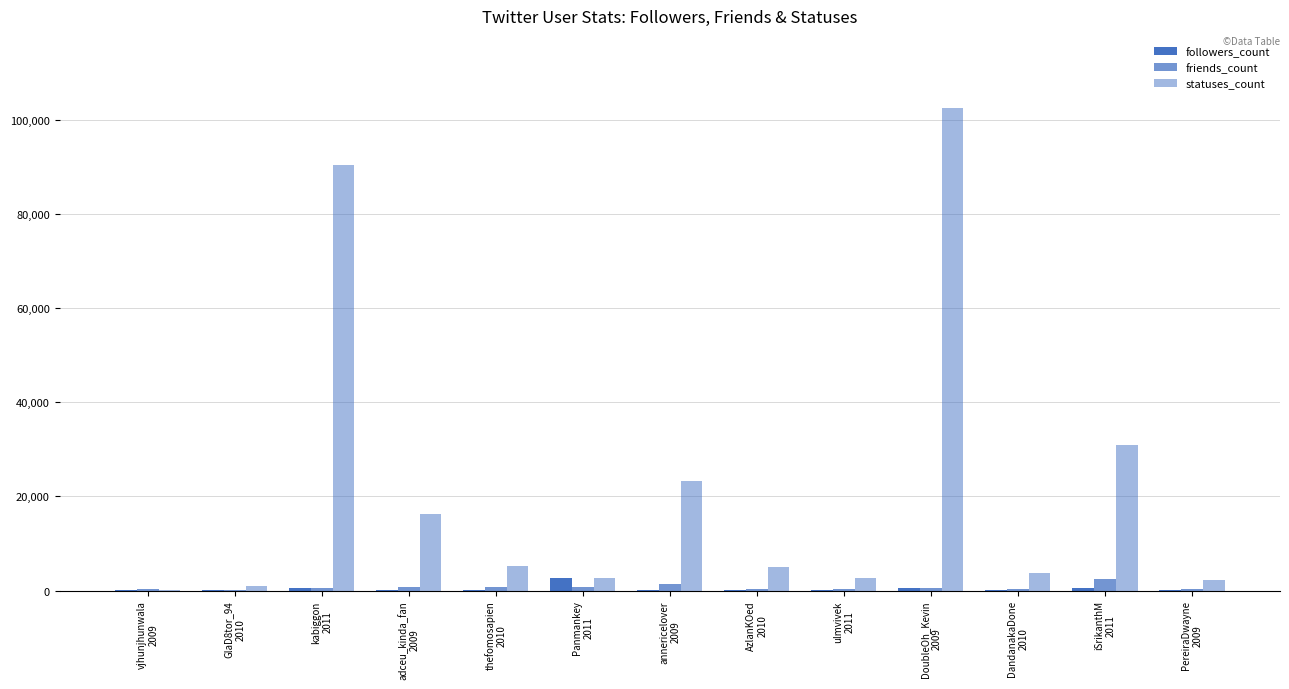

How many groups of bars are there?

13